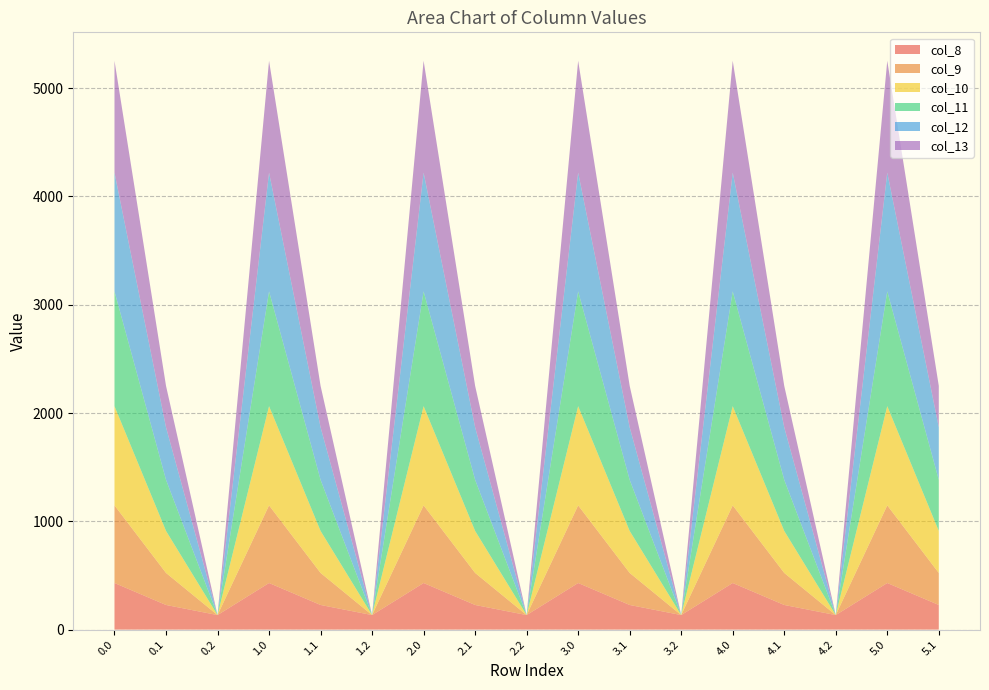

Reading left to right, transcribe all the data shown in this chart.

col_8: 430.3	227.5	134.2	430.3	227.5	134.2	430.3	227.5	134.2	430.3	227.5	134.2	430.3	227.5	134.2	430.3	227.5
col_9: 716.9	295.9	0.0	716.9	295.9	0.0	716.9	295.9	0.0	716.9	295.9	0.0	716.9	295.9	0.0	716.9	295.9
col_10: 916.2	388.1	0.0	916.2	388.1	0.0	916.2	388.1	0.0	916.2	388.1	0.0	916.2	388.1	0.0	916.2	388.1
col_11: 1060.3	471.7	0.0	1060.3	471.7	0.0	1060.3	471.7	0.0	1060.3	471.7	0.0	1060.3	471.7	0.0	1060.3	471.7
col_12: 1096.7	485.4	0.0	1096.7	485.4	0.0	1096.7	485.4	0.0	1096.7	485.4	0.0	1096.7	485.4	0.0	1096.7	485.4
col_13: 1032.9	382.7	0.0	1032.9	382.7	0.0	1032.9	382.7	0.0	1032.9	382.7	0.0	1032.9	382.7	0.0	1032.9	382.7